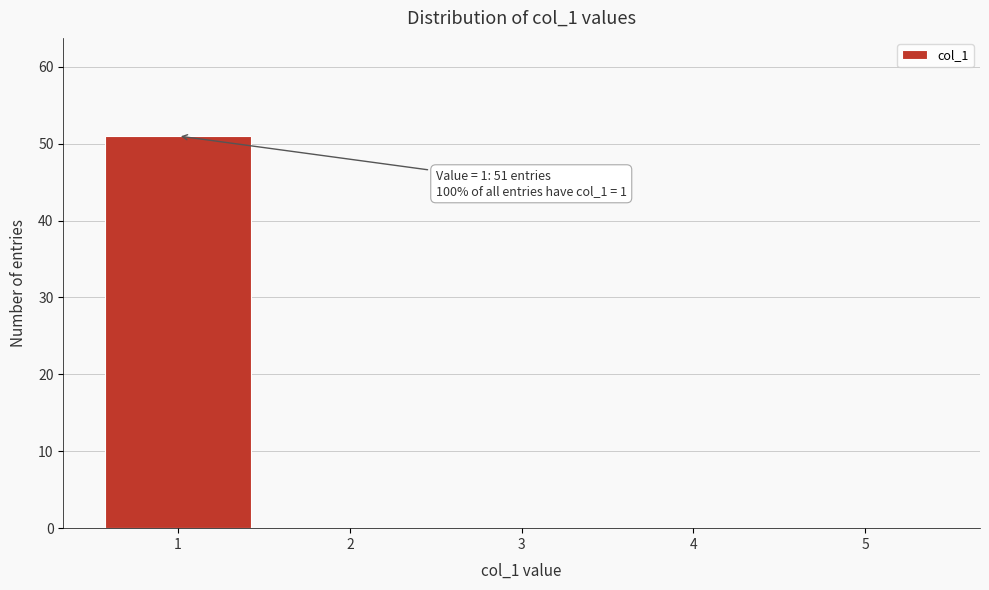

Which range on the x-axis has the tallest bar?

0.5 to 1.5